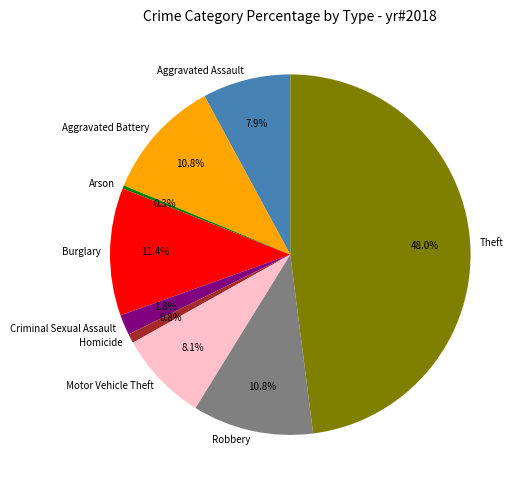

Does Aggravated Battery account for over 50% of the chart?

No